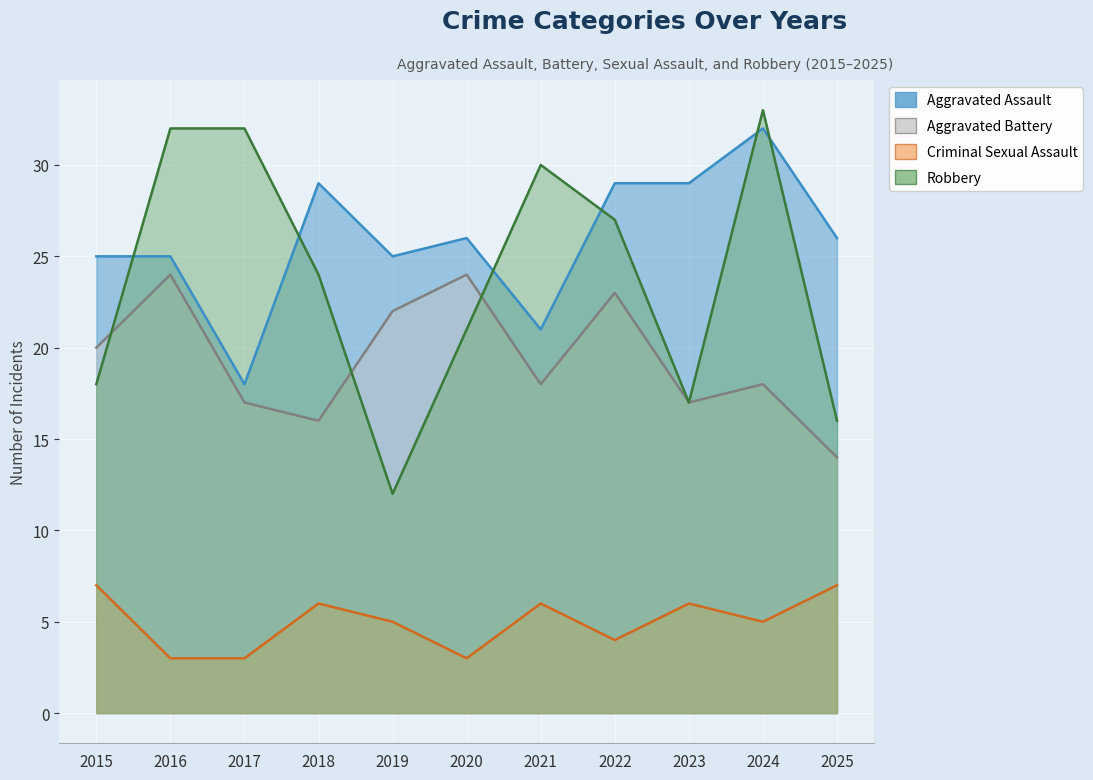

The Robbery series shows 21 at 2020. True or false?

True